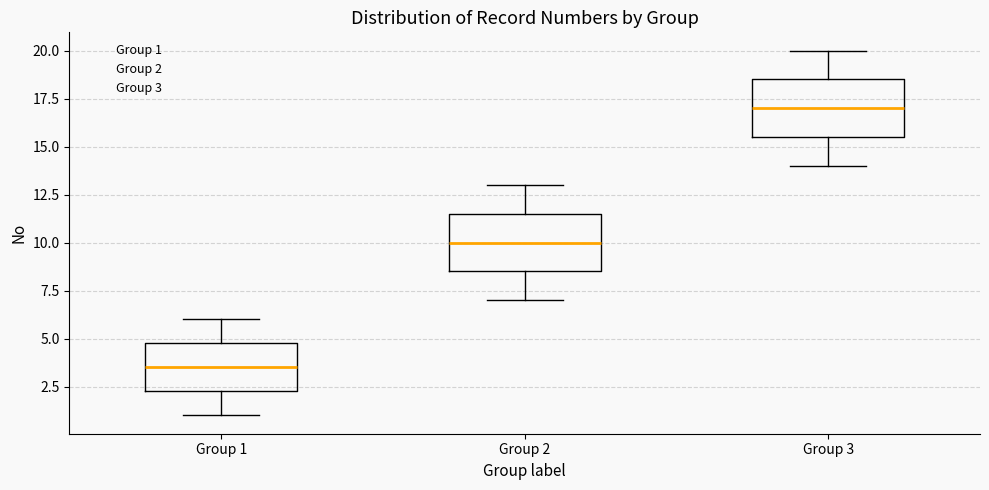

Which box has the highest median line?

Group 3